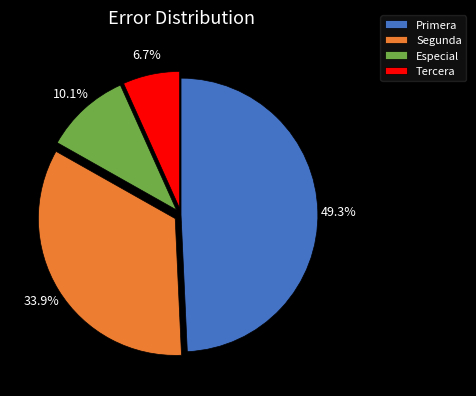

Count the number of slices in the pie.

4